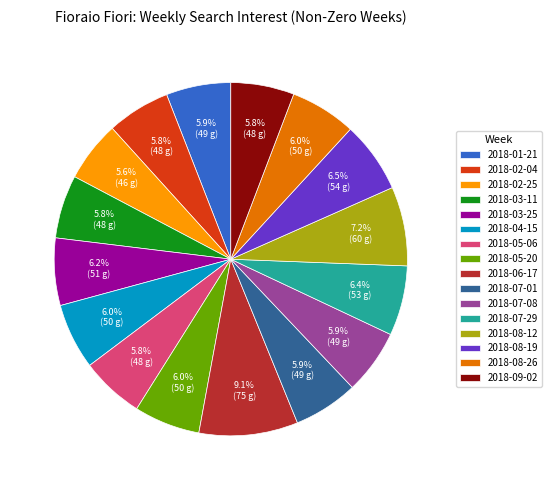

Which category has the biggest portion of the pie?

2018-06-17